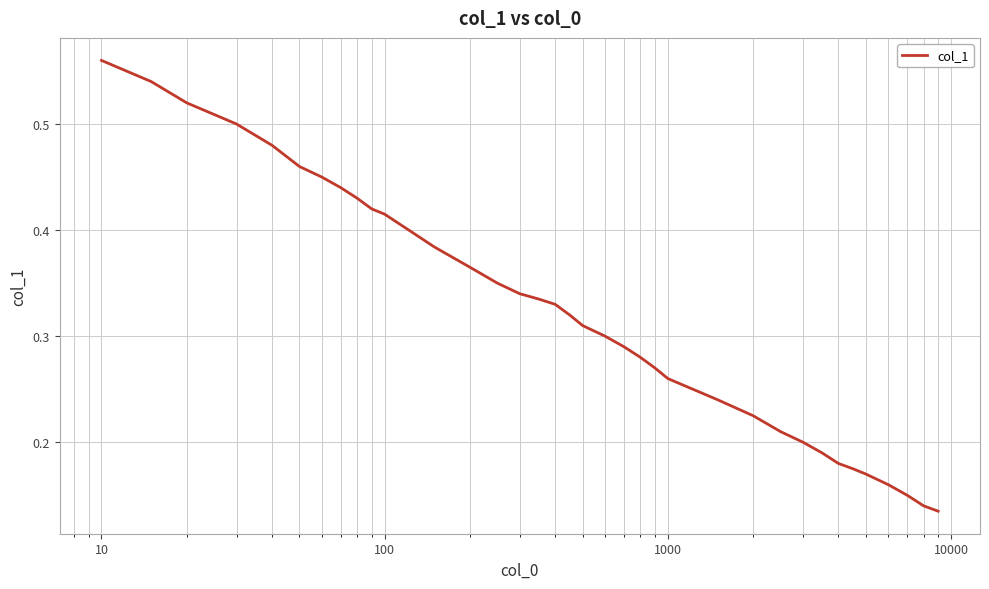

How many lines are shown in the chart?

1